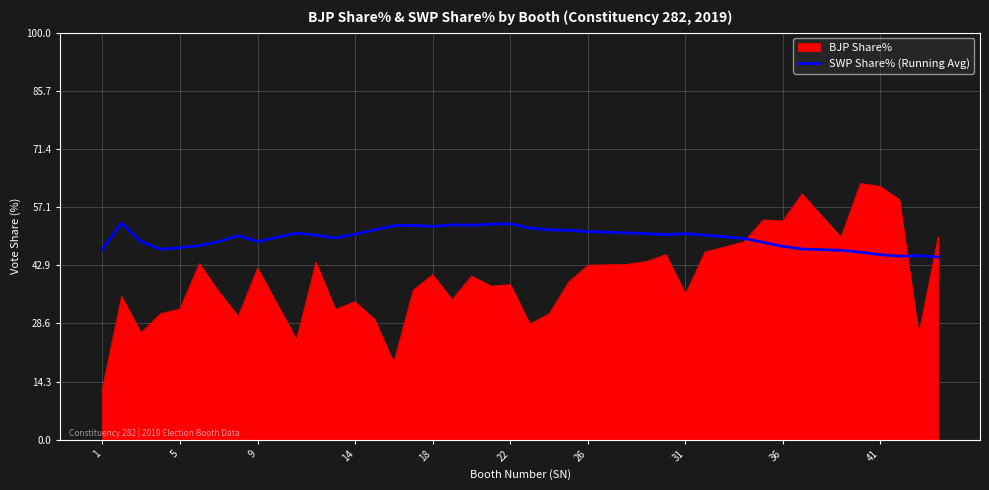

Rank the series by their average value, from highest to lowest.

SWP Share% (Running Avg), BJP Share%